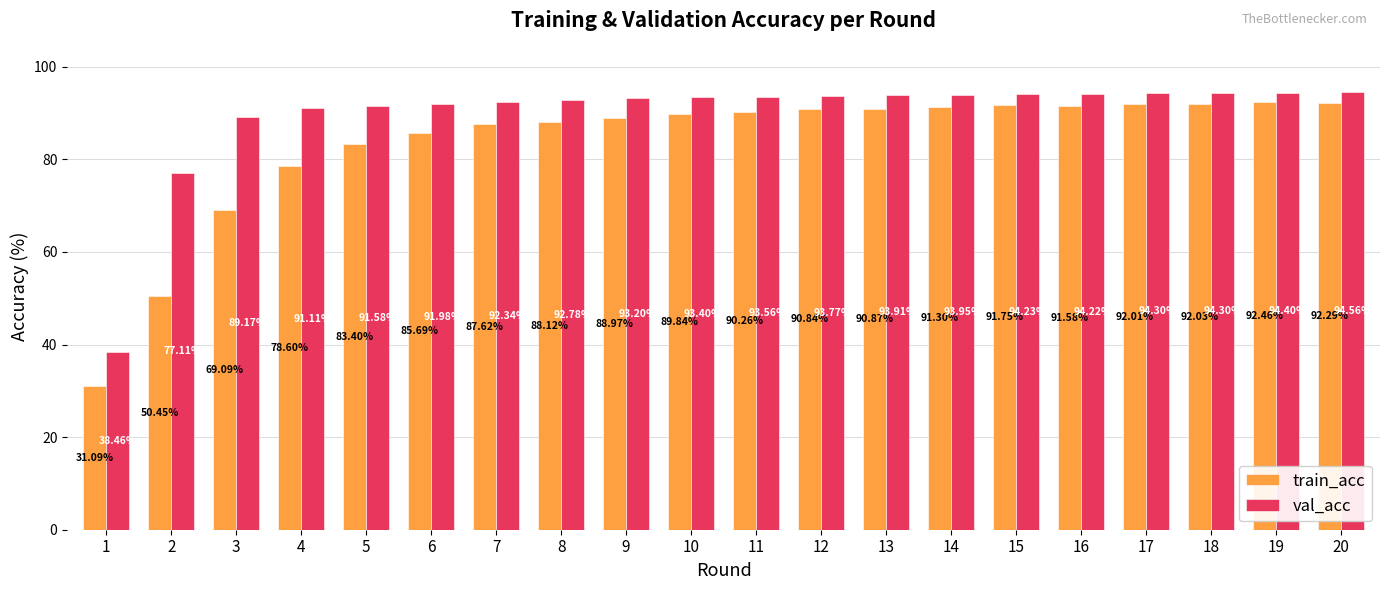

Reading left to right, extract all data points from this chart.

train_acc: 1=31.1	2=50.5	3=69.1	4=78.6	5=83.4	6=85.7	7=87.6	8=88.1	9=89.0	10=89.8	11=90.3	12=90.8	13=90.9	14=91.3	15=91.8	16=91.6	17=92.0	18=92.0	19=92.5	20=92.3
val_acc: 1=38.5	2=77.1	3=89.2	4=91.1	5=91.6	6=92.0	7=92.3	8=92.8	9=93.2	10=93.4	11=93.6	12=93.8	13=93.9	14=94.0	15=94.2	16=94.2	17=94.3	18=94.3	19=94.4	20=94.6